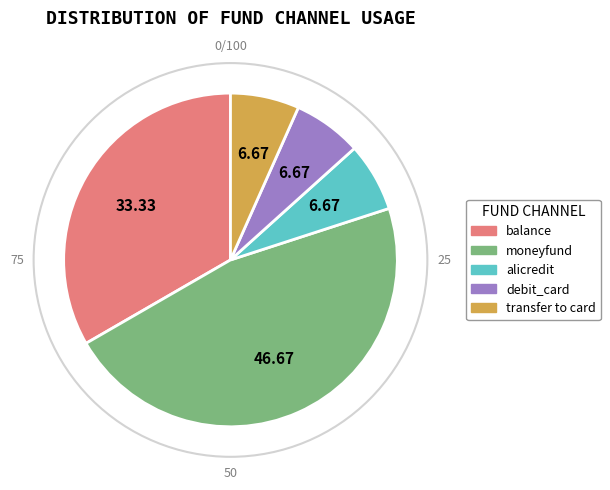

Between balance and alicredit, which is larger?

balance